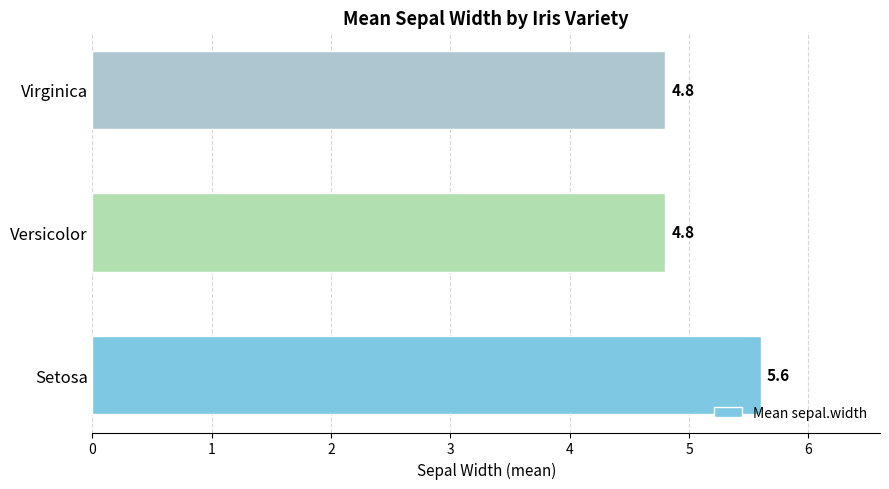

Reading top to bottom, extract all data points from this chart.

Virginica=4.8	Versicolor=4.8	Setosa=5.6